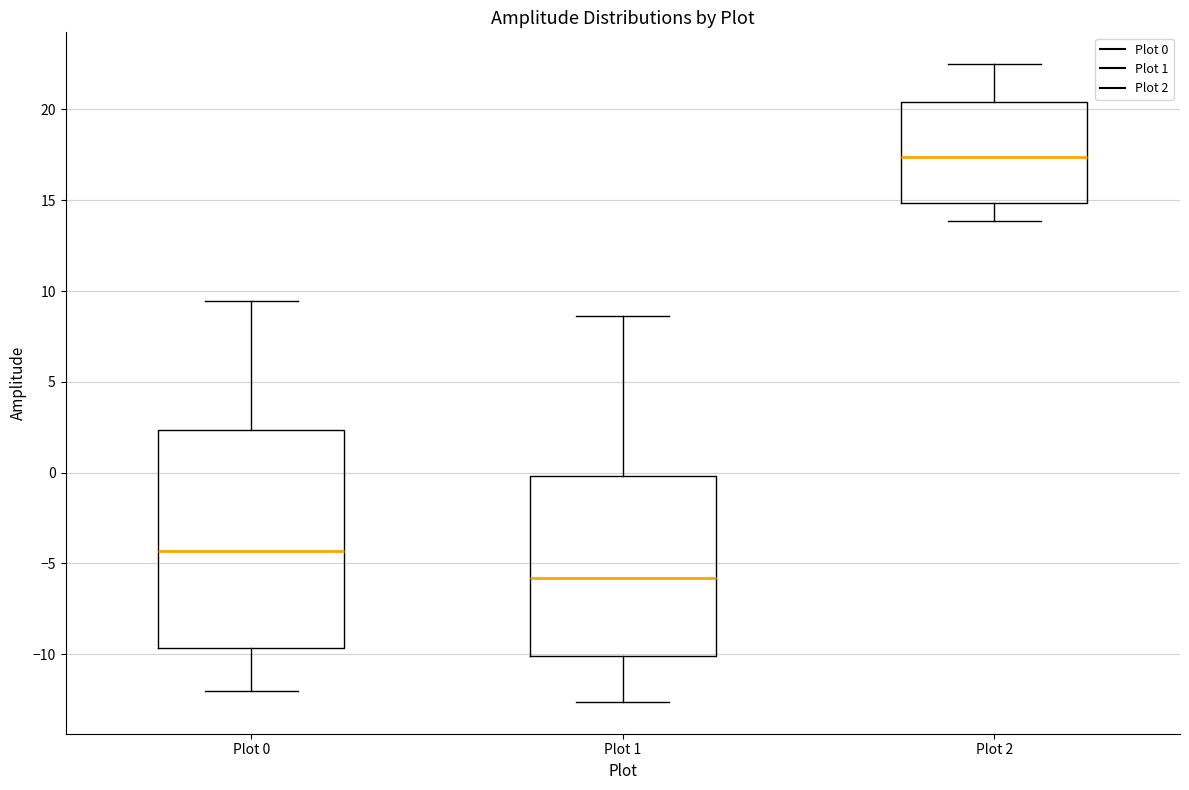

Comparing the boxes themselves (not the whiskers), which one is the tallest?

Plot 0